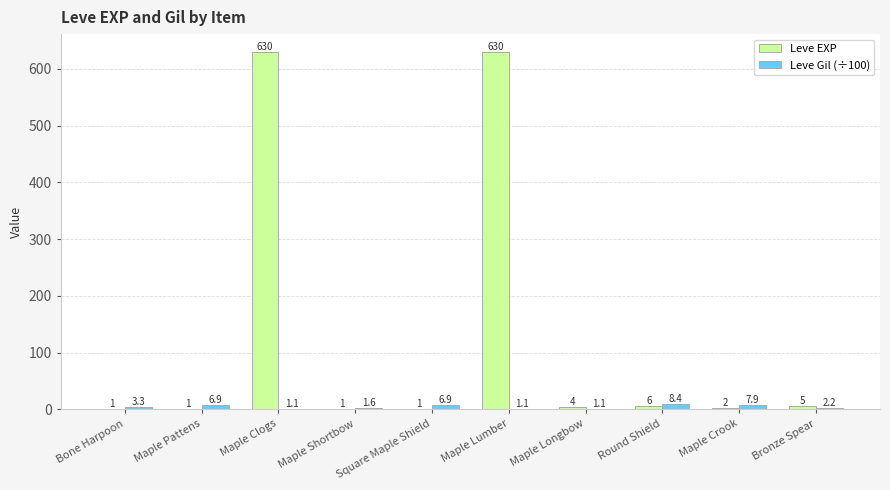

What are all the series names shown in the legend?

Leve EXP, Leve Gil (÷100)